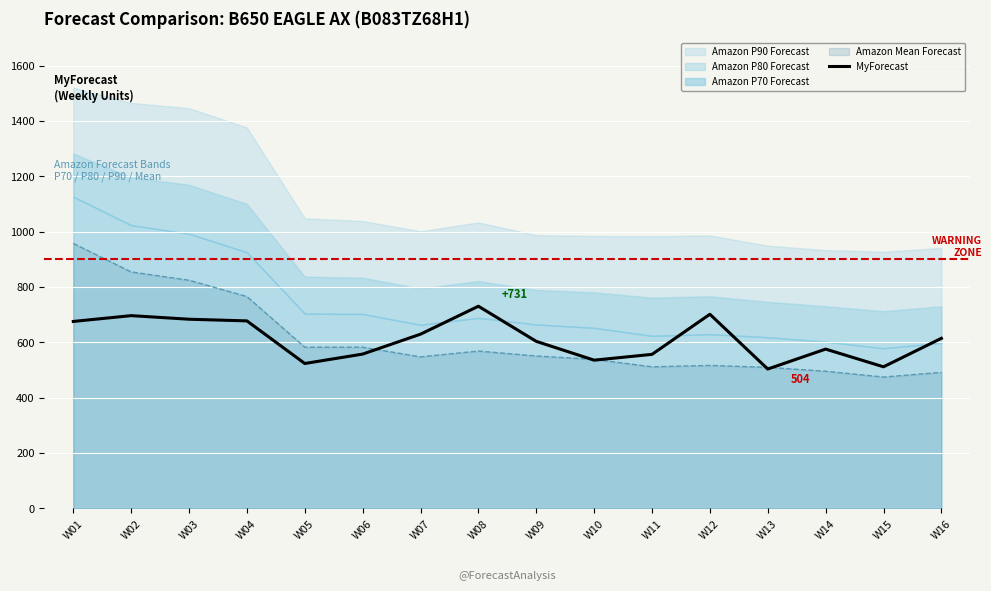

Where is the data nearest to the value 617?

W16